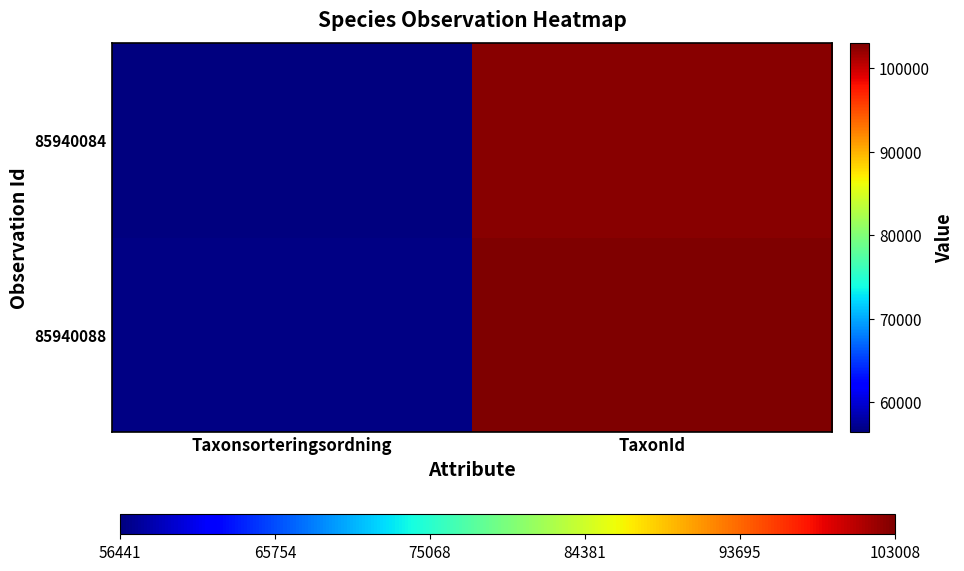

Which category has the lowest value across all series?

Taxonsorteringsordning